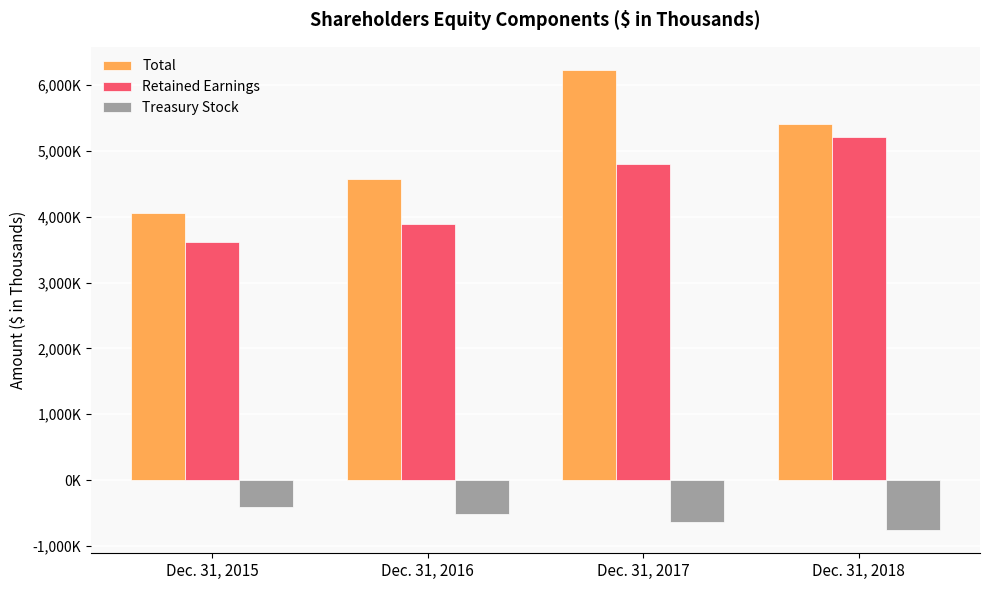

True or false: Retained Earnings has a value of 3614369 at Dec. 31, 2015.

True